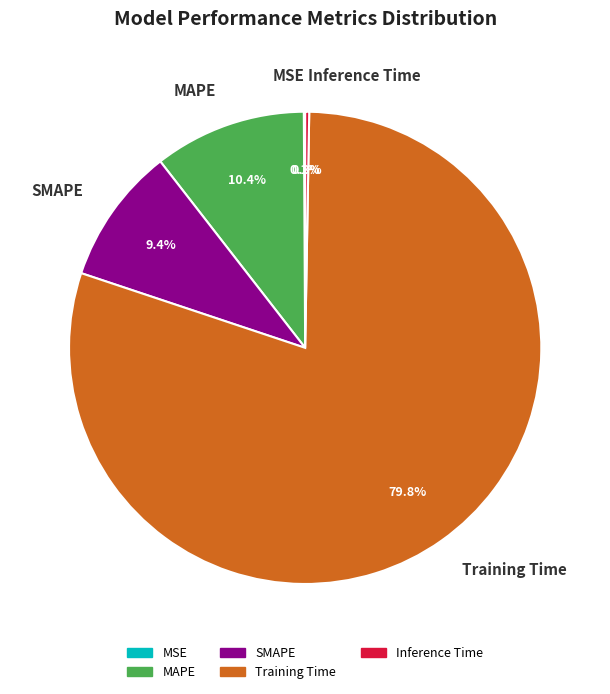

Do MAPE and SMAPE together represent more than half of the pie?

No